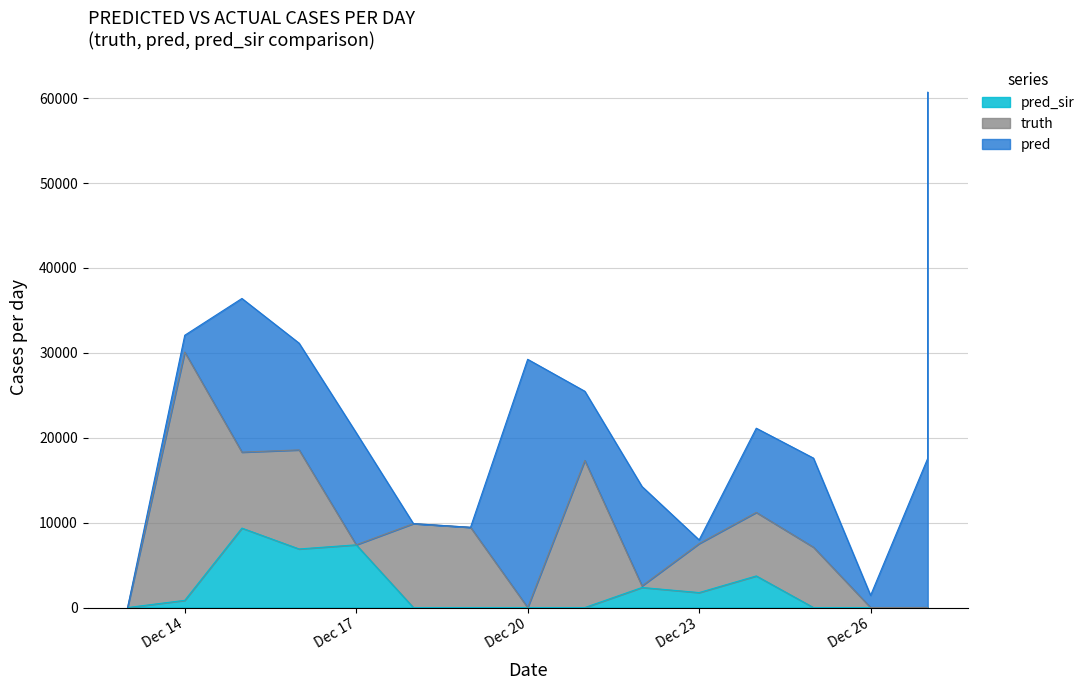

In pred_sir, how many points are lower than both neighbors (excluding endpoints)?

2